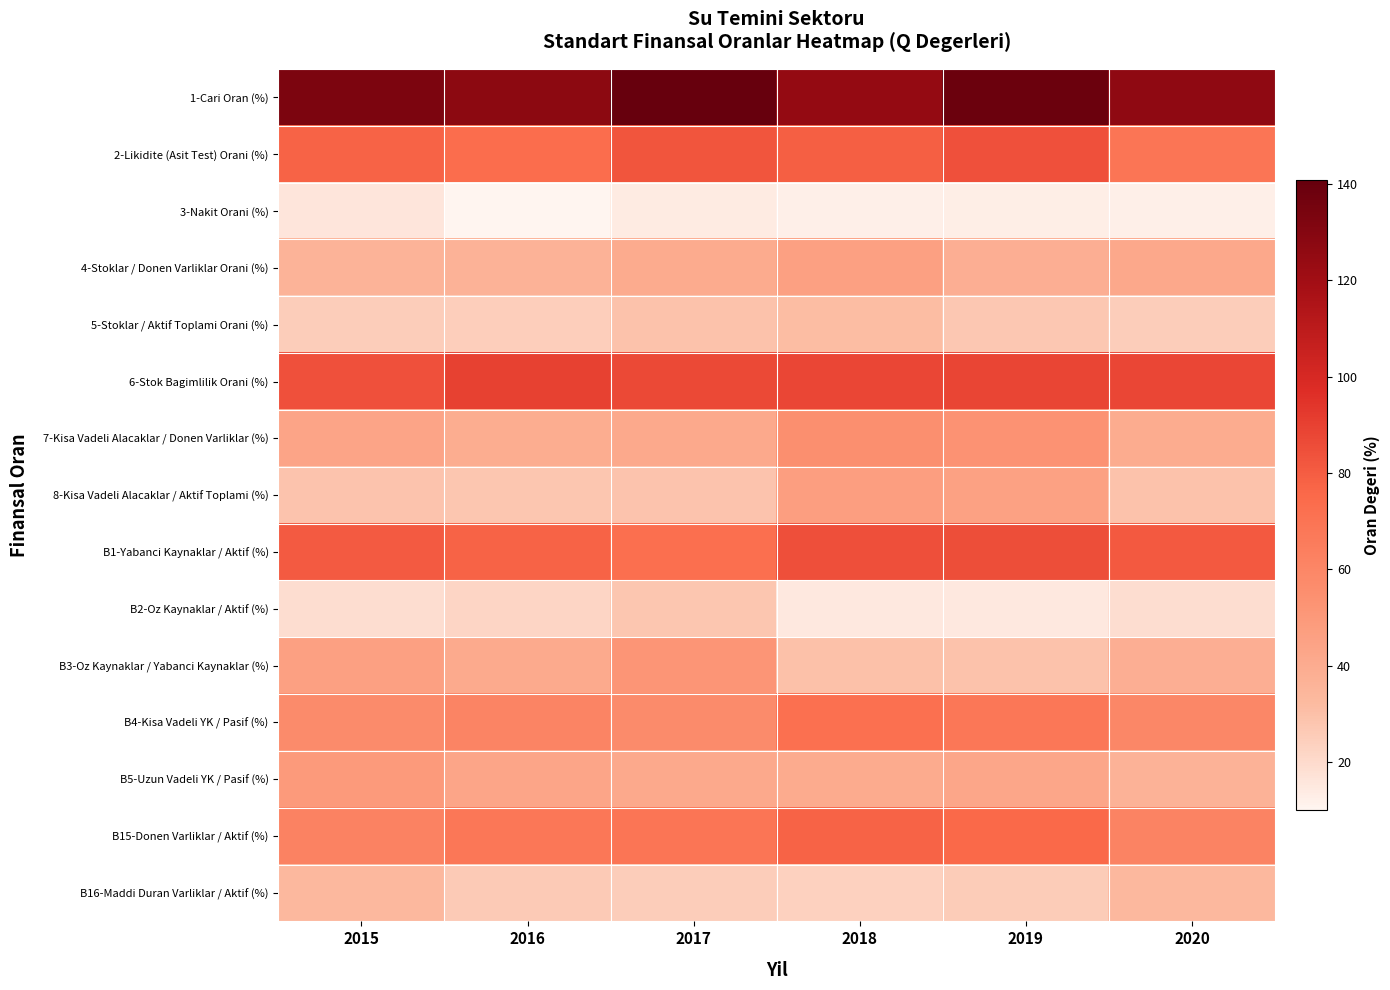

Reading left to right, transcribe all the data shown in this chart.

1-Cari Oran (%): 2015=133.0	2016=127.1	2017=140.7	2018=124.8	2019=138.7	2020=126.4
2-Likidite (Asit Test) Orani (%): 2015=77.7	2016=73.7	2017=82.9	2018=79.1	2019=84.6	2020=69.2
3-Nakit Orani (%): 2015=15.8	2016=10.1	2017=13.7	2018=12.5	2019=12.7	2020=12.4
4-Stoklar / Donen Varliklar Orani (%): 2015=36.1	2016=36.3	2017=40.7	2018=46.2	2019=38.2	2020=42.1
5-Stoklar / Aktif Toplami Orani (%): 2015=25.3	2016=24.8	2017=29.1	2018=31.5	2019=27.2	2020=25.1
6-Stok Bagimlilik Orani (%): 2015=84.3	2016=89.9	2017=86.8	2018=87.7	2019=88.5	2020=87.8
7-Kisa Vadeli Alacaklar / Donen Varliklar (%): 2015=44.1	2016=39.2	2017=41.4	2018=55.2	2019=53.4	2020=40.0
8-Kisa Vadeli Alacaklar / Aktif Toplami (%): 2015=28.9	2016=27.5	2017=28.7	2018=47.3	2019=45.5	2020=29.2
B1-Yabanci Kaynaklar / Aktif (%): 2015=81.0	2016=77.9	2017=72.7	2018=84.7	2019=85.2	2020=81.1
B2-Oz Kaynaklar / Aktif (%): 2015=19.2	2016=22.3	2017=27.5	2018=15.1	2019=15.1	2020=19.2
B3-Oz Kaynaklar / Yabanci Kaynaklar (%): 2015=46.0	2016=41.2	2017=51.4	2018=29.6	2019=29.3	2020=38.5
B4-Kisa Vadeli YK / Pasif (%): 2015=57.3	2016=61.1	2017=57.3	2018=72.0	2019=68.0	2020=59.6
B5-Uzun Vadeli YK / Pasif (%): 2015=49.3	2016=43.6	2017=41.5	2018=40.3	2019=43.1	2020=36.5
B15-Donen Varliklar / Aktif (%): 2015=61.7	2016=67.8	2017=69.2	2018=77.5	2019=75.5	2020=61.3
B16-Maddi Duran Varliklar / Aktif (%): 2015=33.3	2016=26.2	2017=25.2	2018=23.8	2019=25.8	2020=33.5